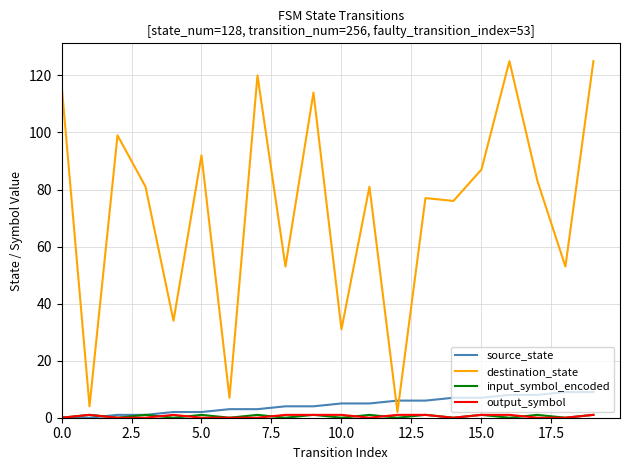

True or false: destination_state and source_state cross at least once.

True